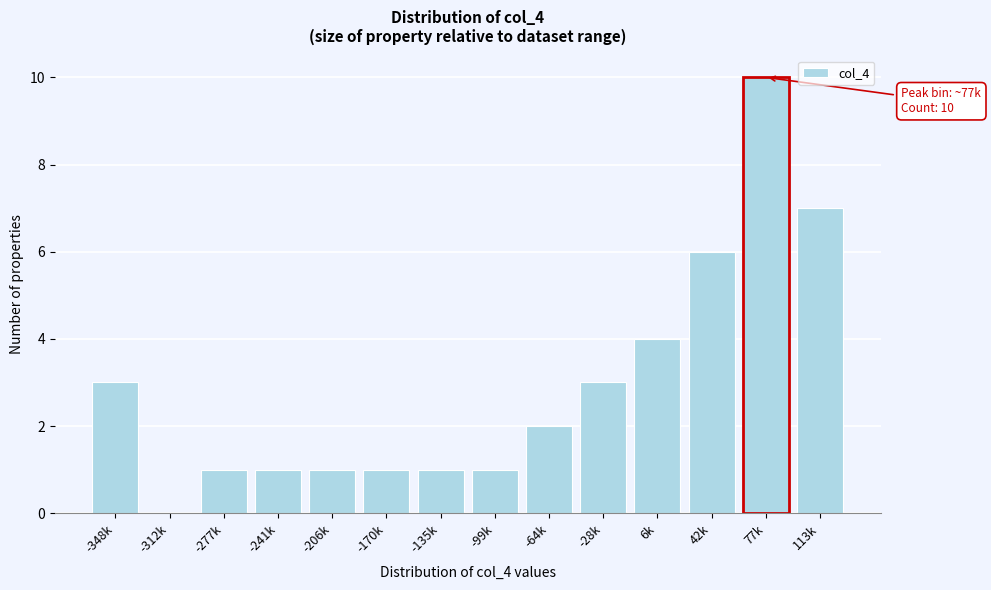

Reading right to left, transcribe all the data shown in this chart.

113k=7	77k=10	42k=6	6k=4	-28k=3	-64k=2	-99k=1	-135k=1	-170k=1	-206k=1	-241k=1	-277k=1	-312k=0	-348k=3